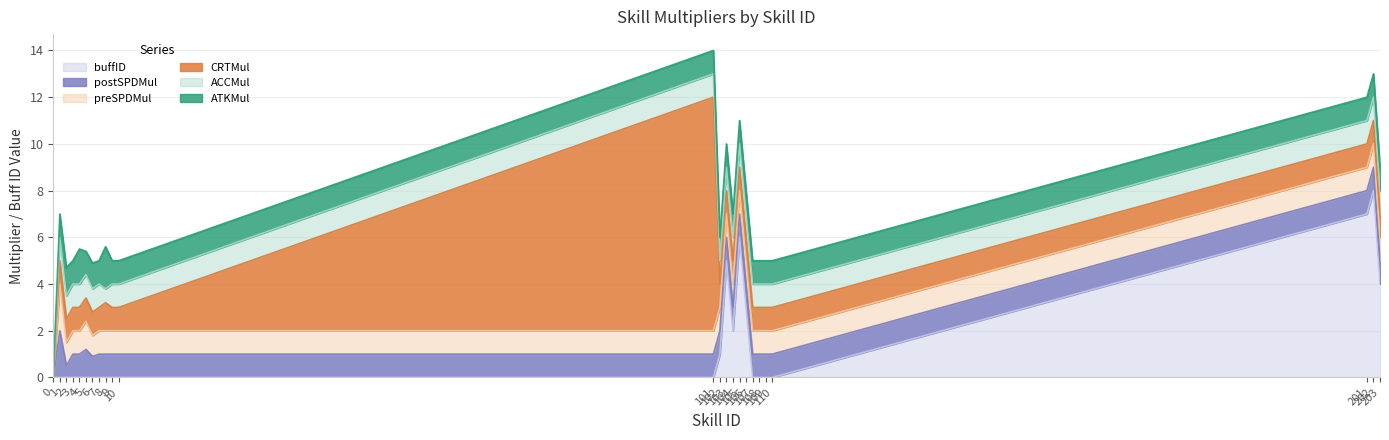

At which label is postSPDMul closest to 1?

3